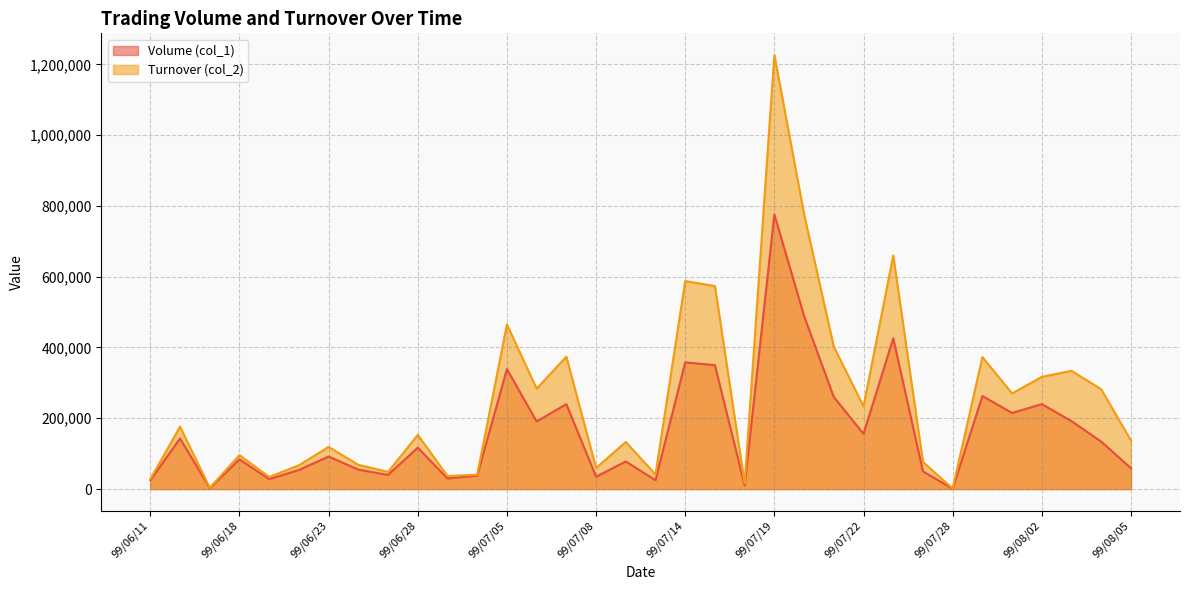

Which series has the widest spread of values?

Turnover (col_2)